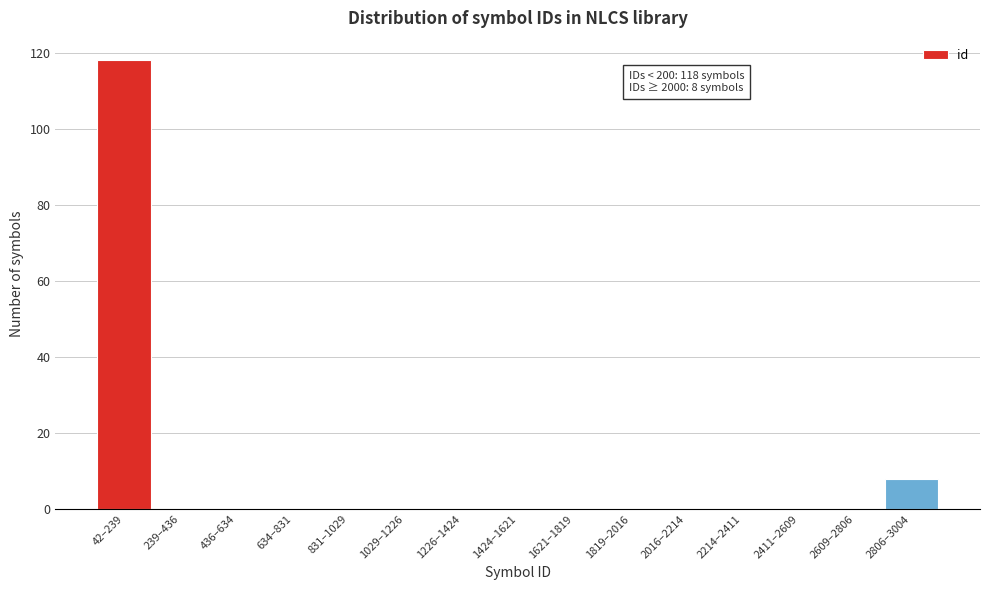

Reading right to left, transcribe all the data shown in this chart.

2806–3004=8	2609–2806=0	2411–2609=0	2214–2411=0	2016–2214=0	1819–2016=0	1621–1819=0	1424–1621=0	1226–1424=0	1029–1226=0	831–1029=0	634–831=0	436–634=0	239–436=0	42–239=118